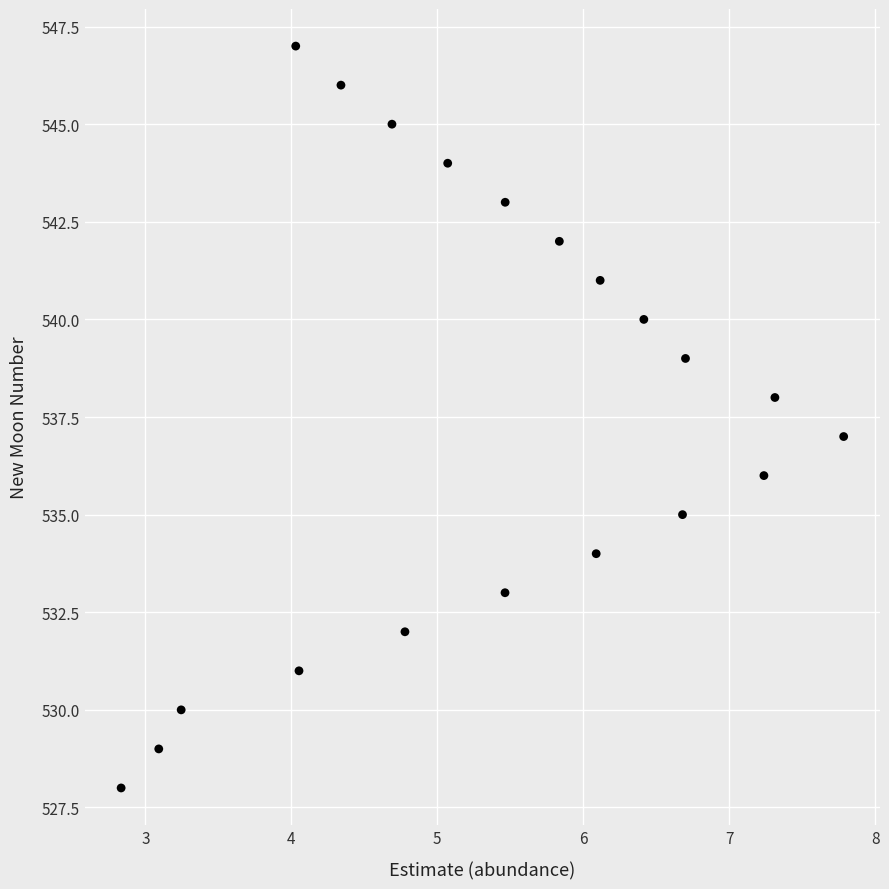

What is the range of Y values (max minus min)?

19